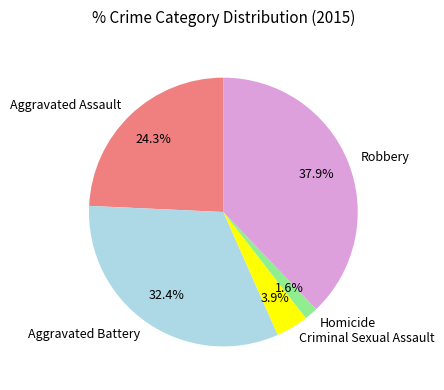

Which category has the biggest portion of the pie?

Robbery